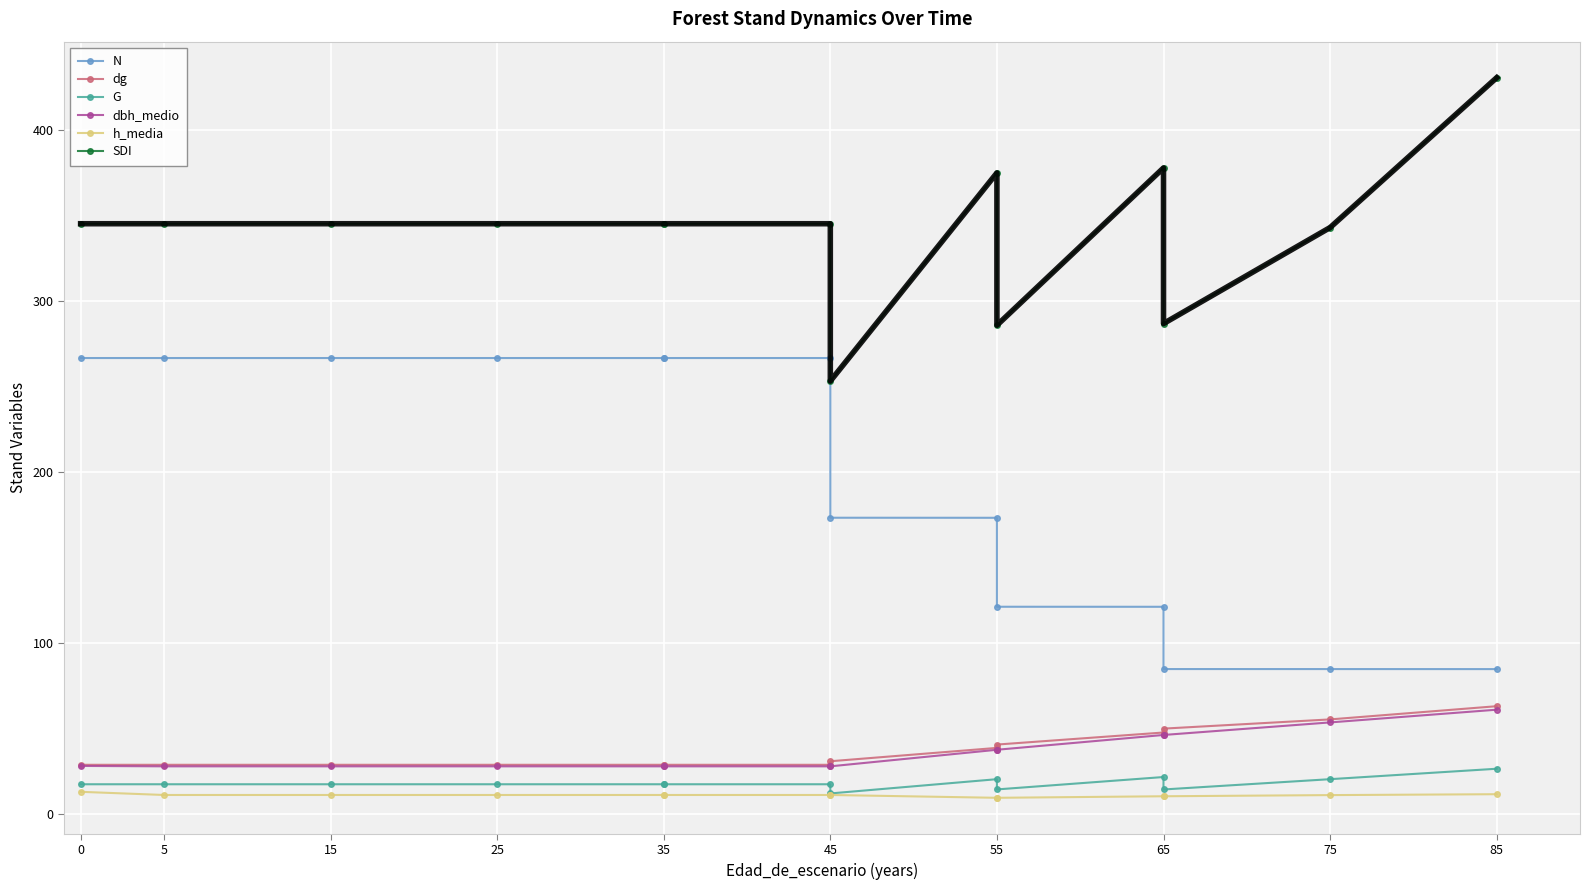

Which category has the lowest value in the dbh_medio series?

5